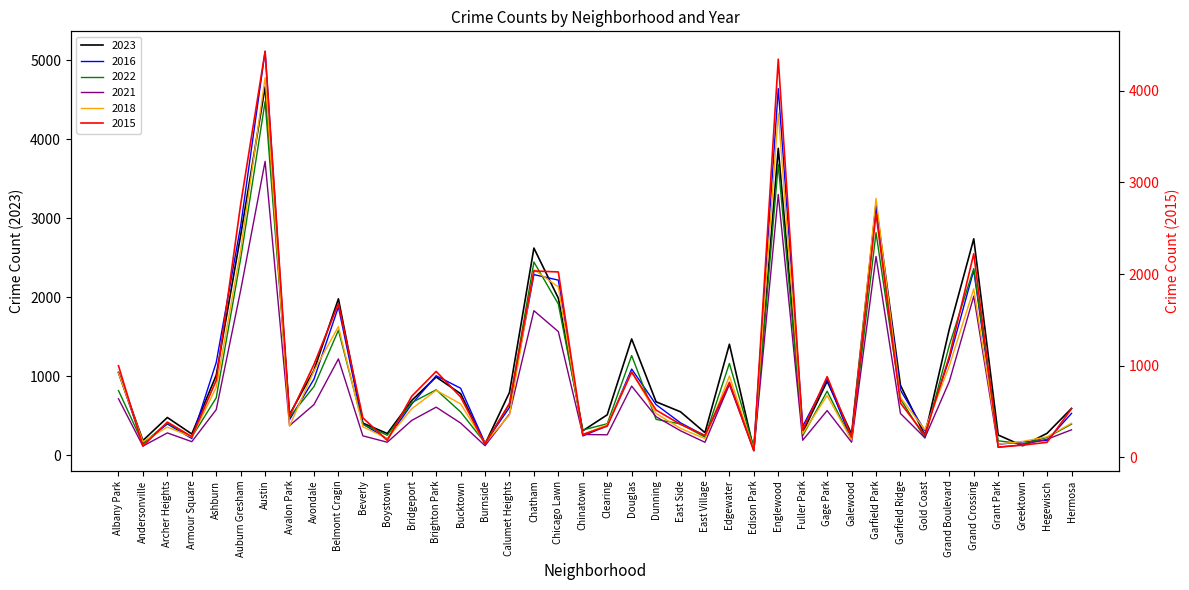

What is the maximum value for 2018?

4781